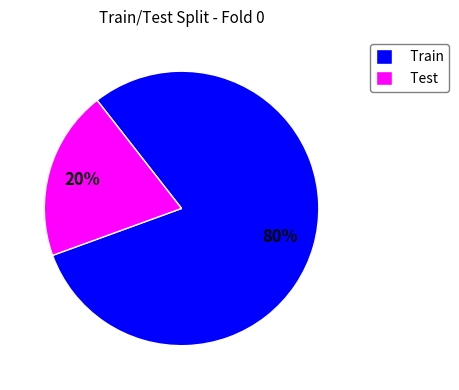

Does any single category account for the majority?

Yes